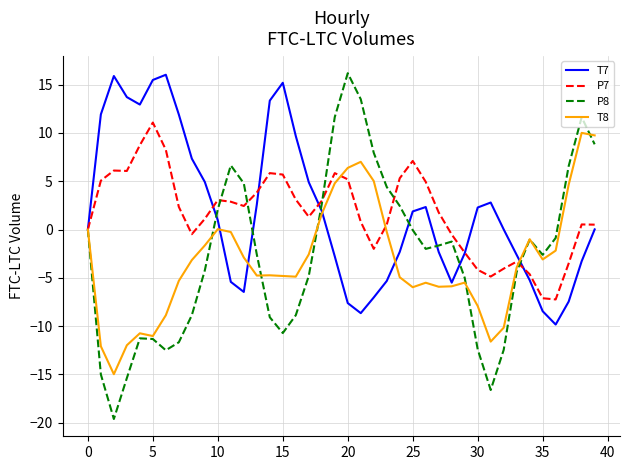

What is the minimum value for P8?

-19.6